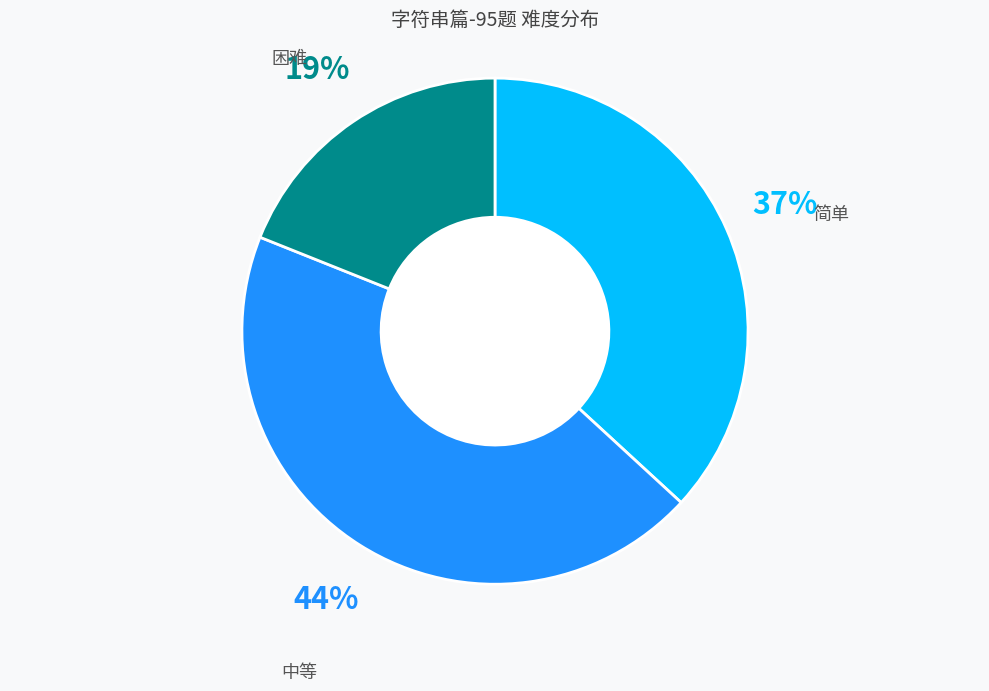

To the nearest percent, what is the average slice percentage?

33%